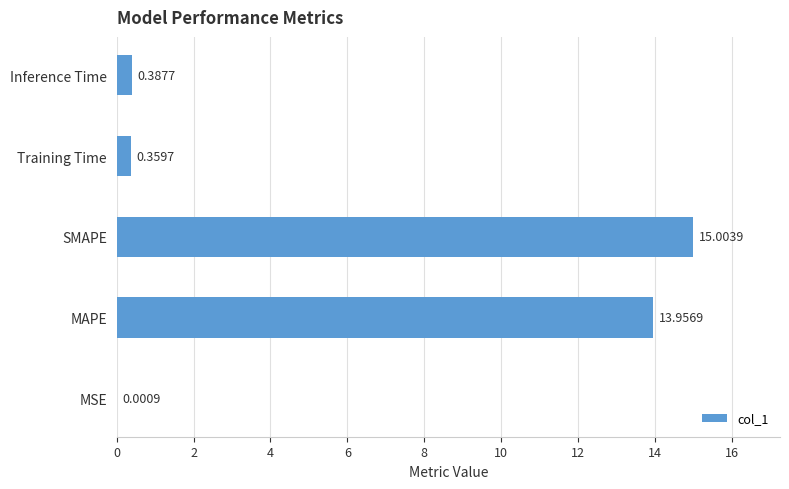

Where is the data nearest to the value 7?

Inference Time